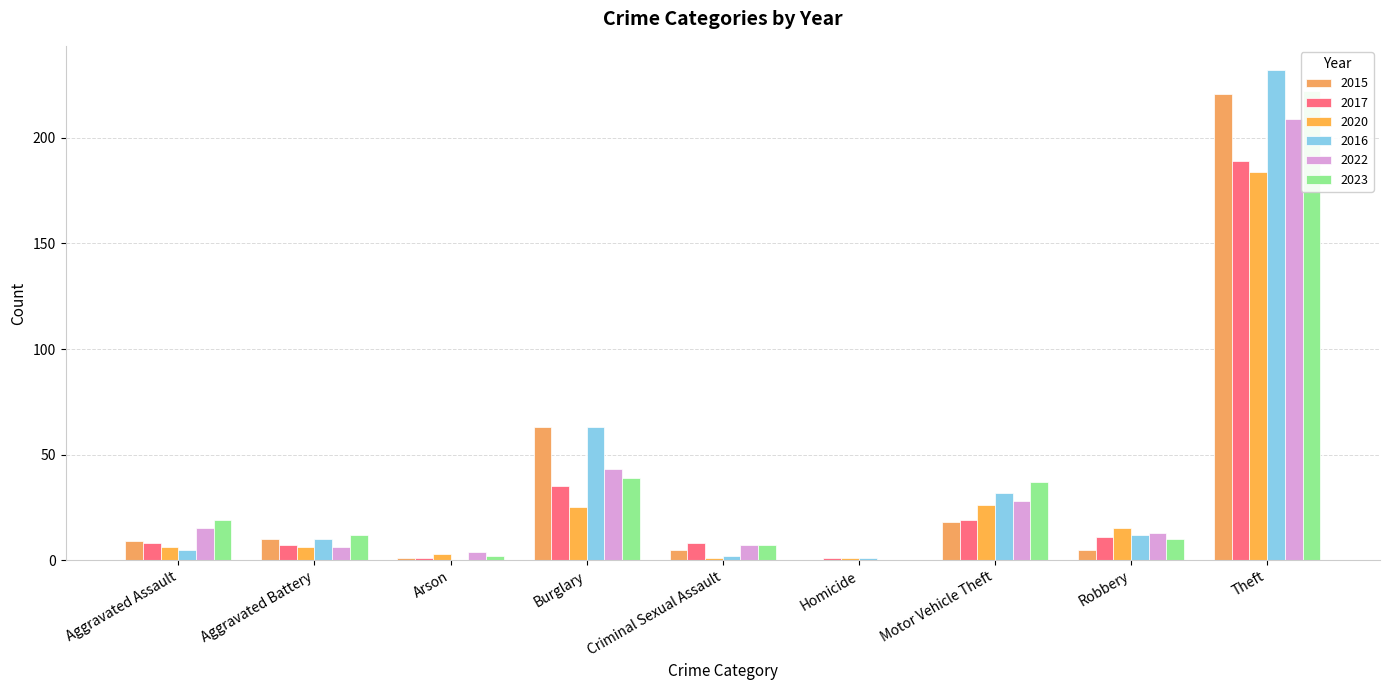

At which category is the sum across all series the highest?

Theft